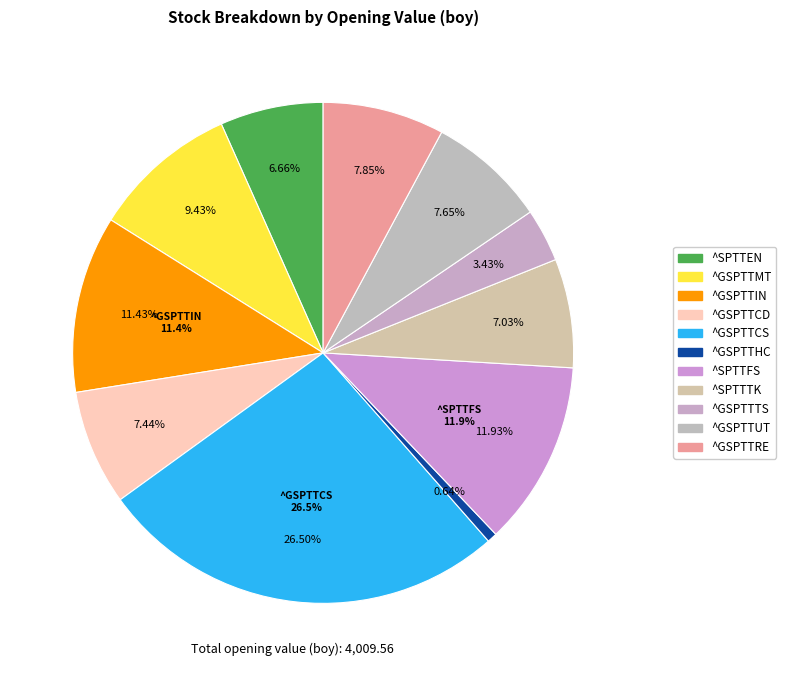

Is it true that ^SPTTTK is 2% of the pie?

False